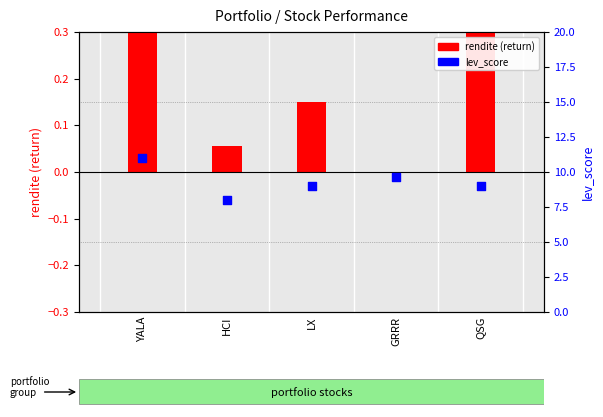

At how many categories does at least one series exceed 1?

5